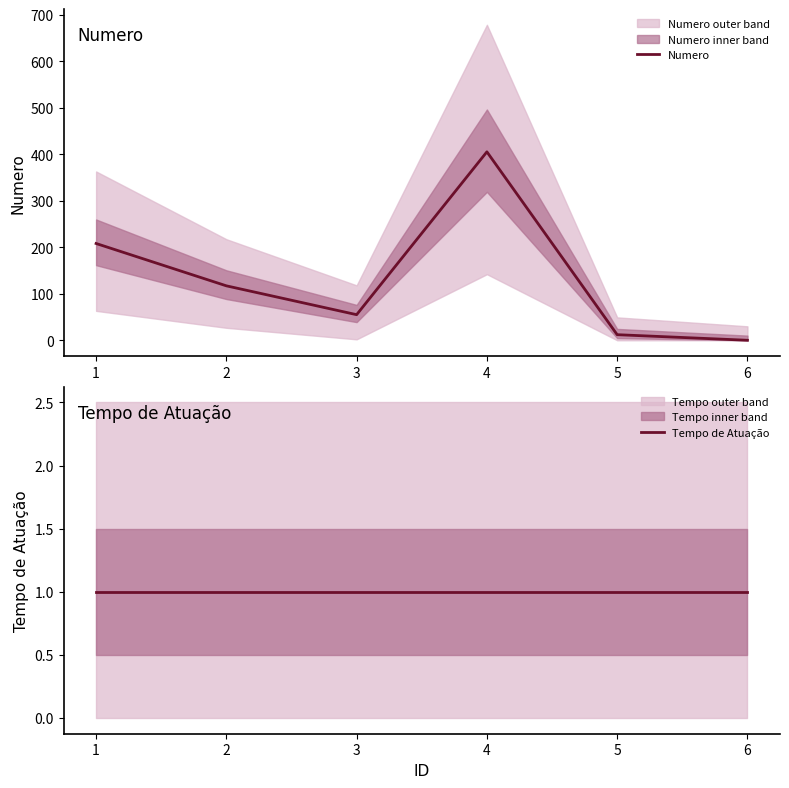

The value of Numero at 3 is 55. True or false?

True